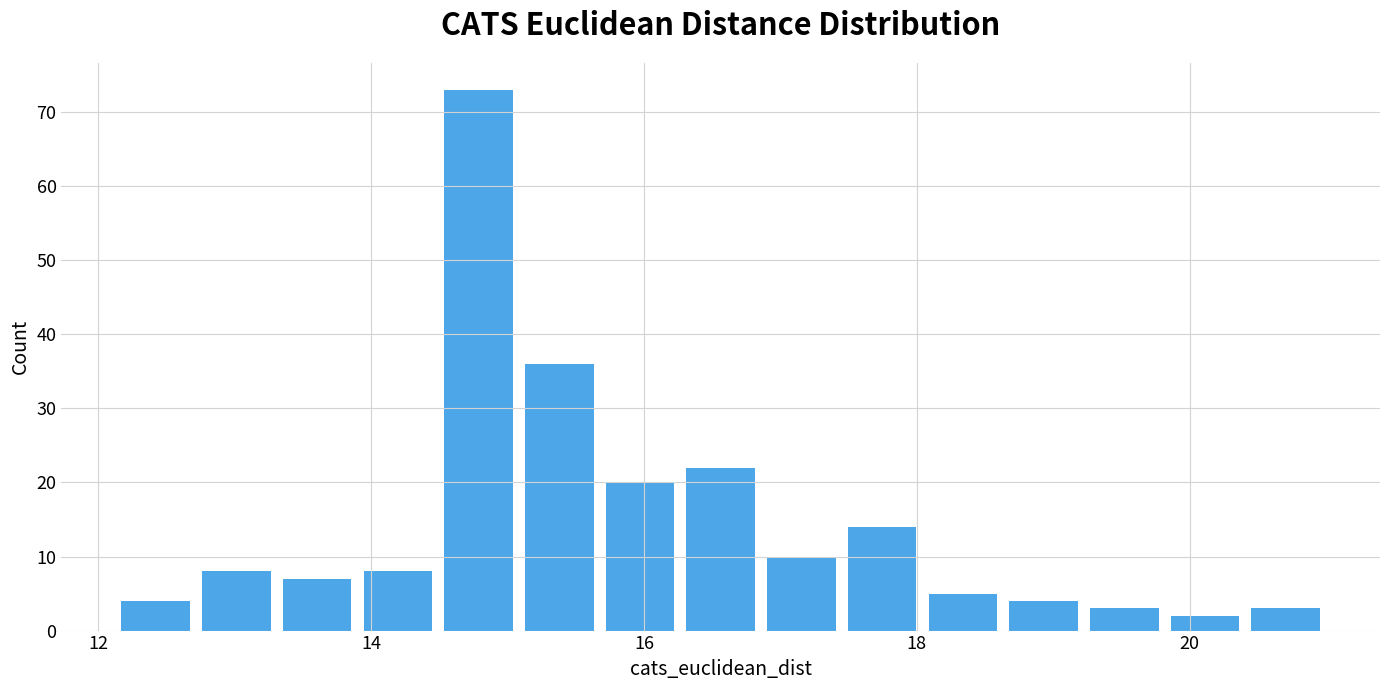

Around what value on the x-axis is the tallest bar? Give the approximate position of its centre, as read against the axis.

14.8